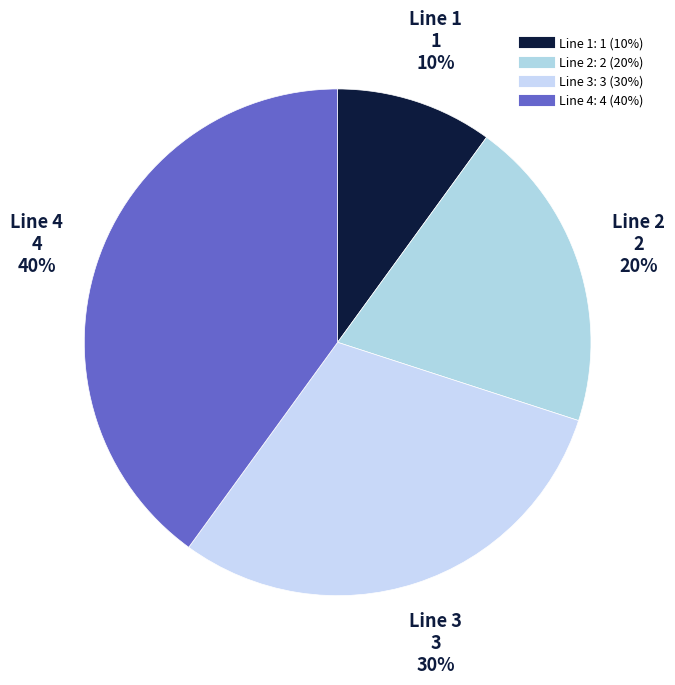

Which category has the biggest portion of the pie?

Line 4